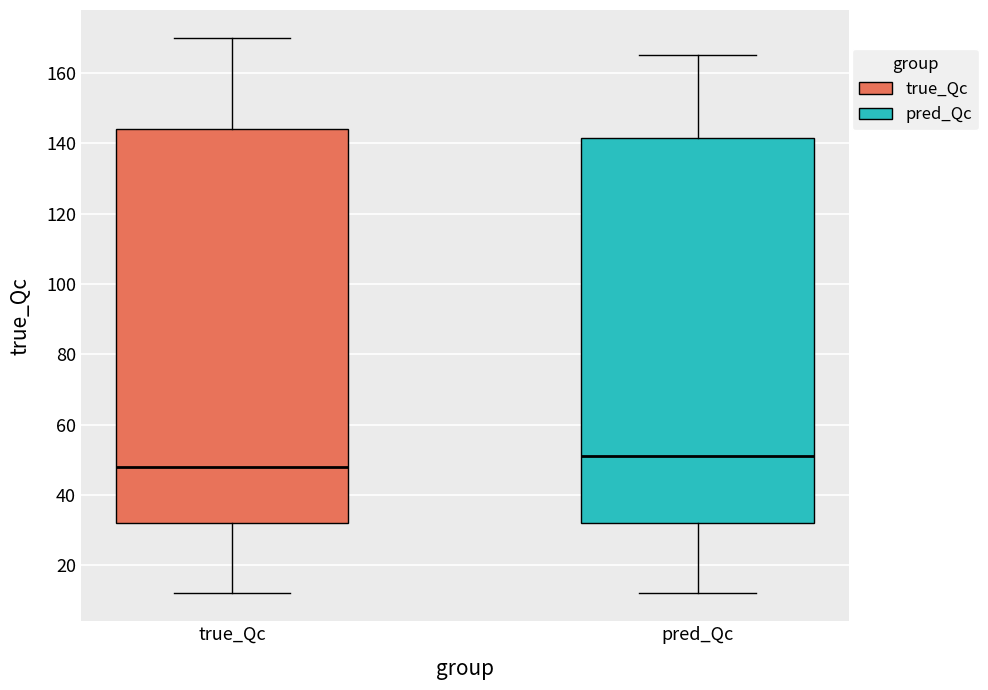

Which box is the tallest, from its lower edge to its upper edge?

true_Qc